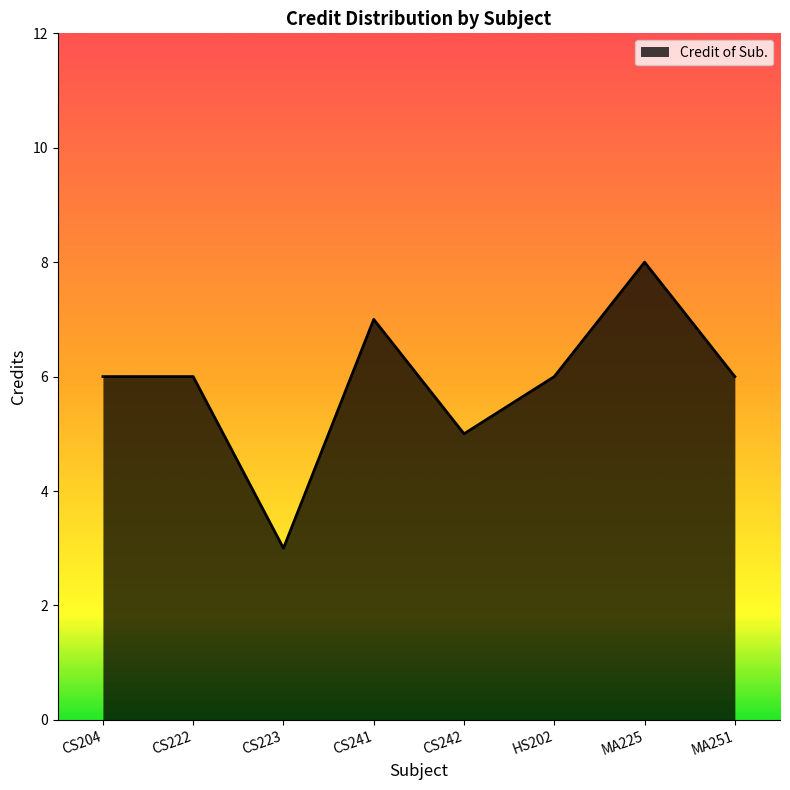

What position from the left is CS241?

4